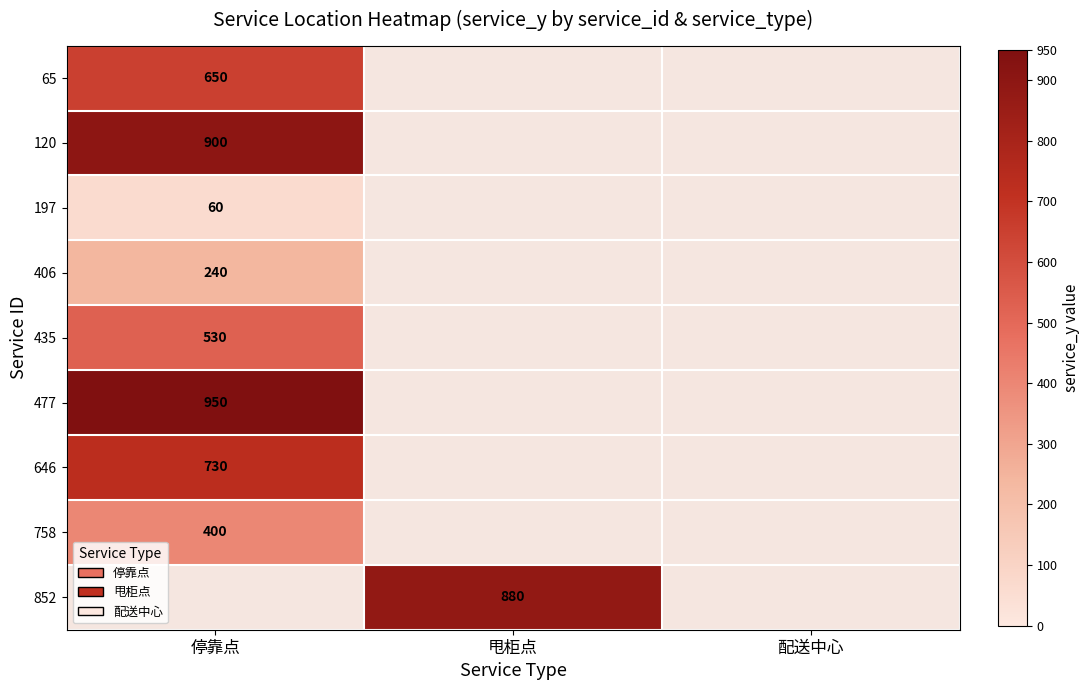

Is it true that 65 equals 650 at 停靠点?

True